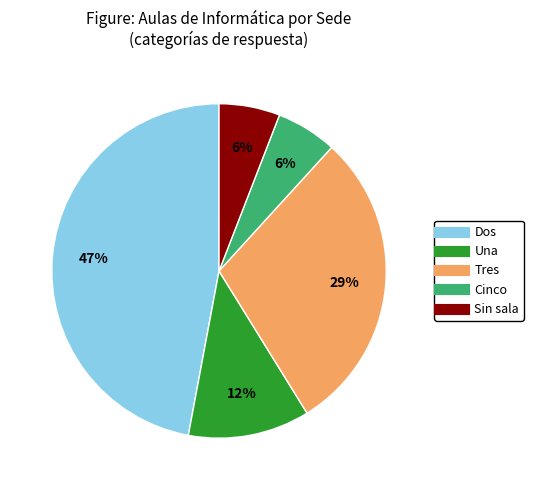

To the nearest percent, what is the average slice percentage?

20%